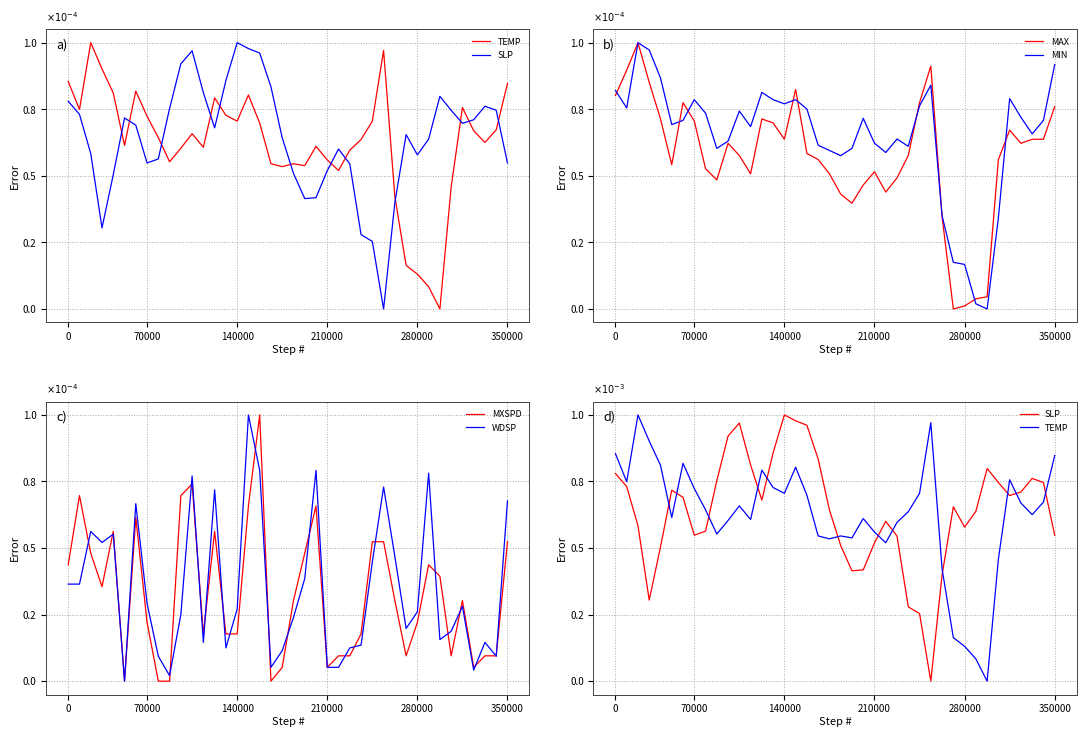

What is the label of the 25th point from the left?

24